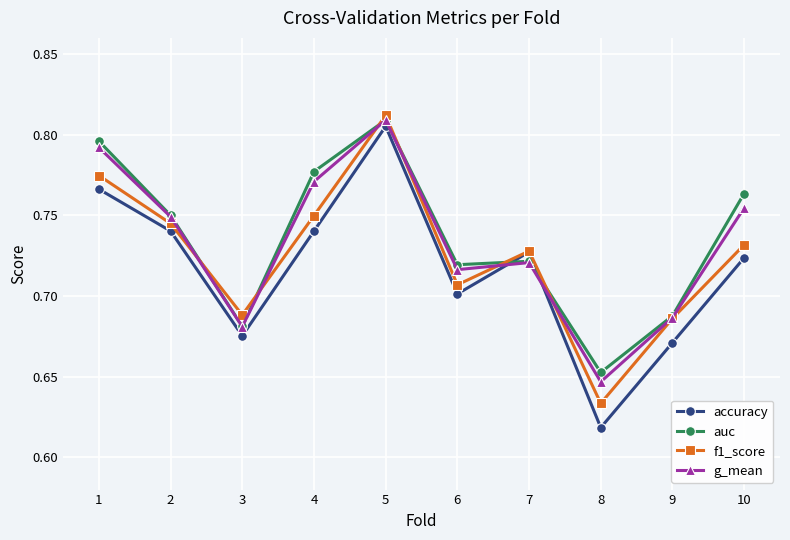

List the series in order of their overall mean, lowest first.

accuracy, f1_score, g_mean, auc